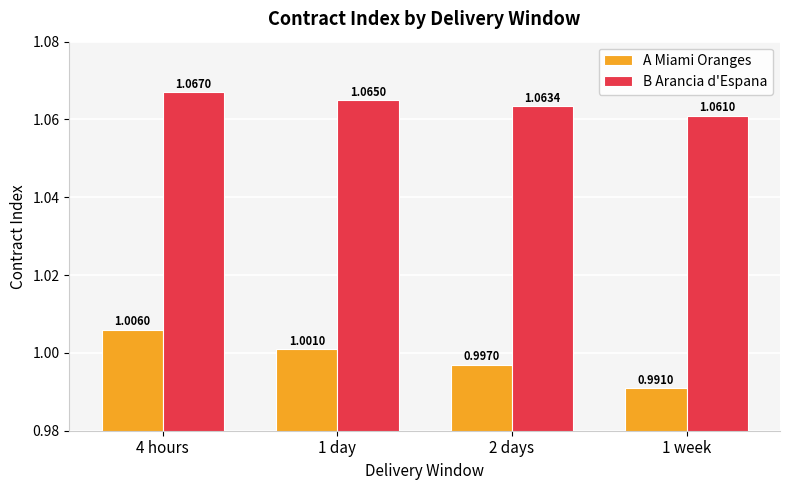

Rank the series by their maximum value, from highest to lowest.

B Arancia d'Espana, A Miami Oranges